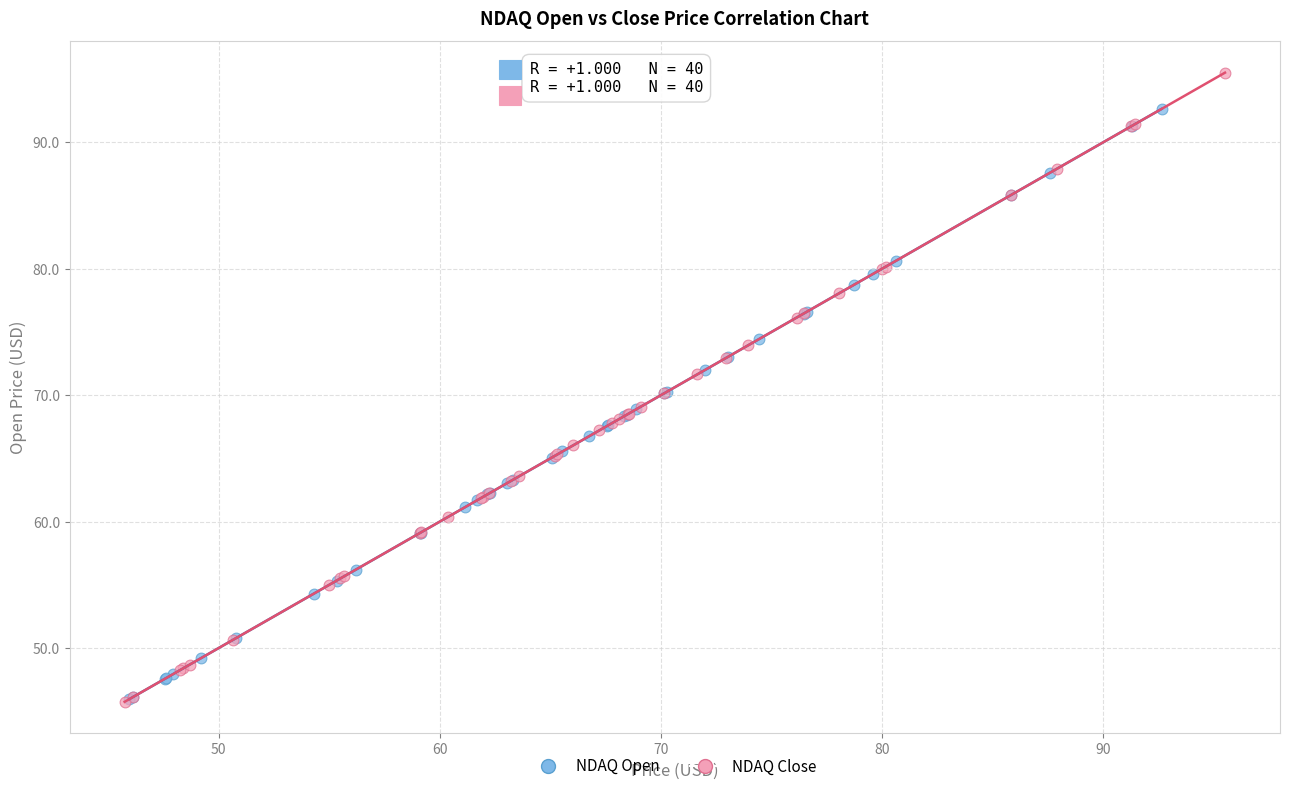

Which series contains the highest Y value?

NDAQ Close